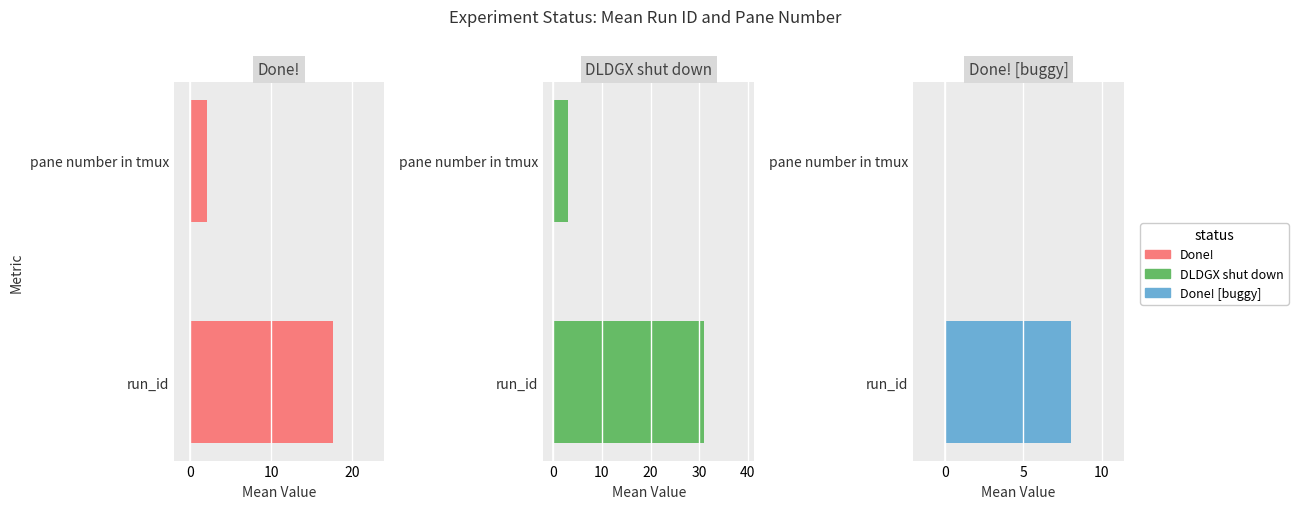

How many bars are there in total?

6